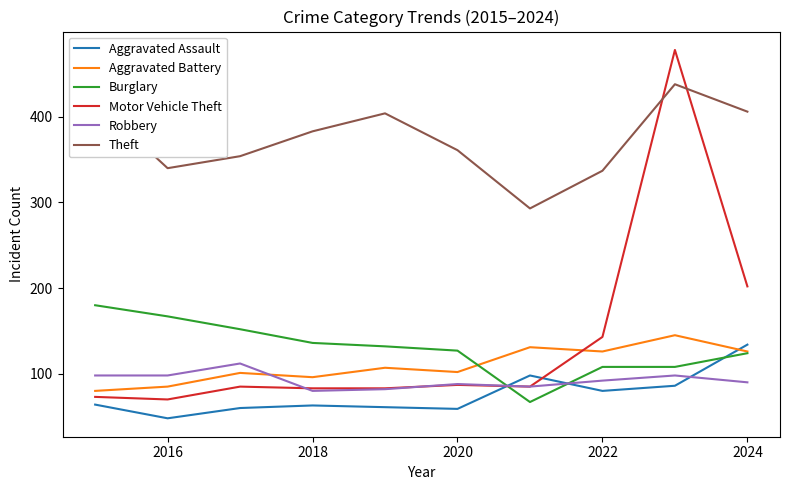

What is the lowest value of the Theft series?

293